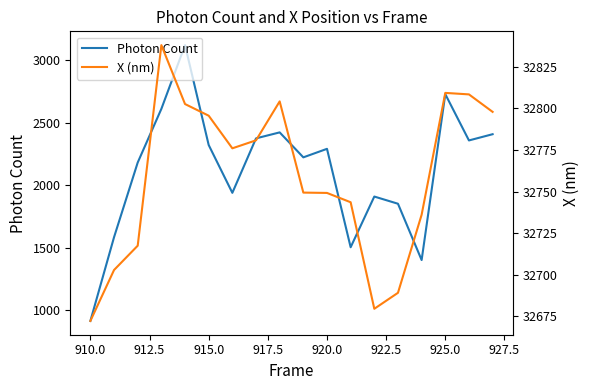

Count the number of data series in this chart.

2